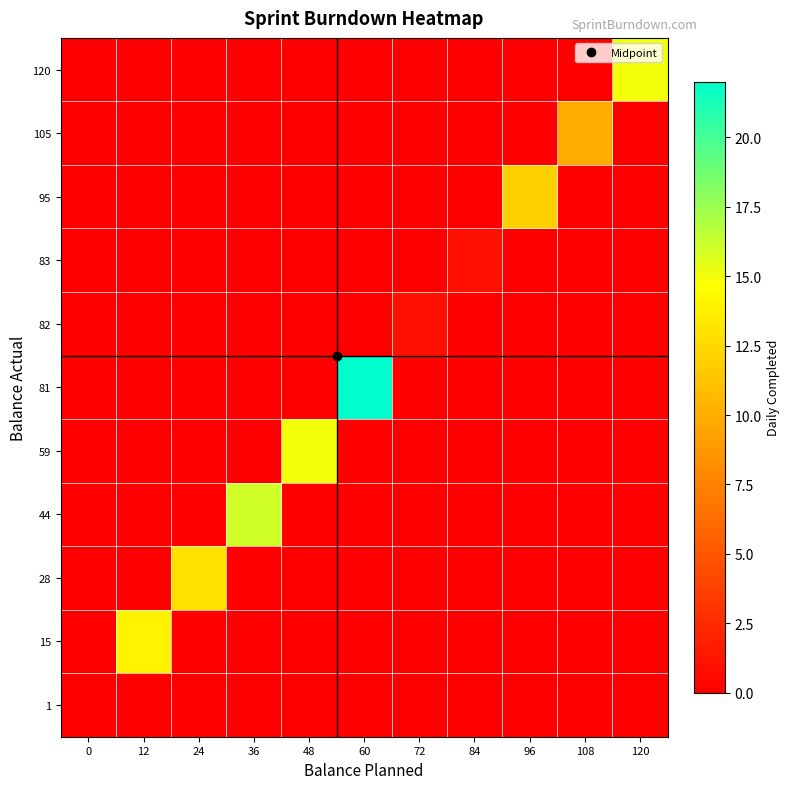

Rank the series by their maximum value, from lowest to highest.

1, 83, 82, 105, 95, 28, 15, 120, 59, 44, 81